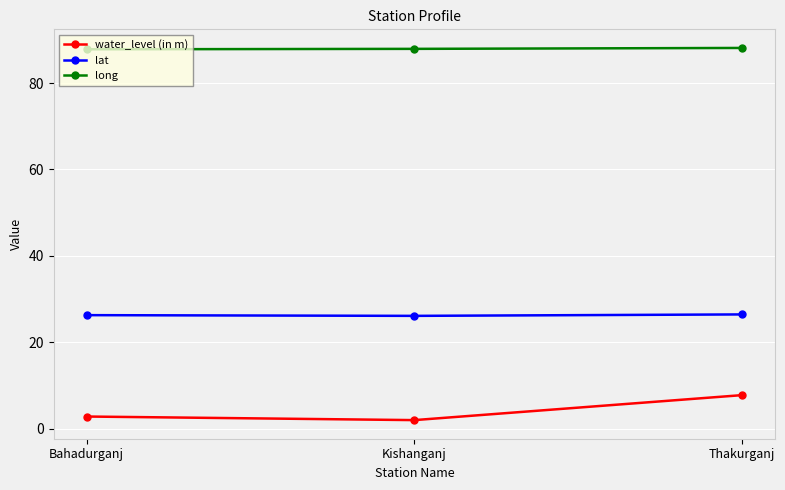

What is the total value across all series at Kishanganj?

116.0